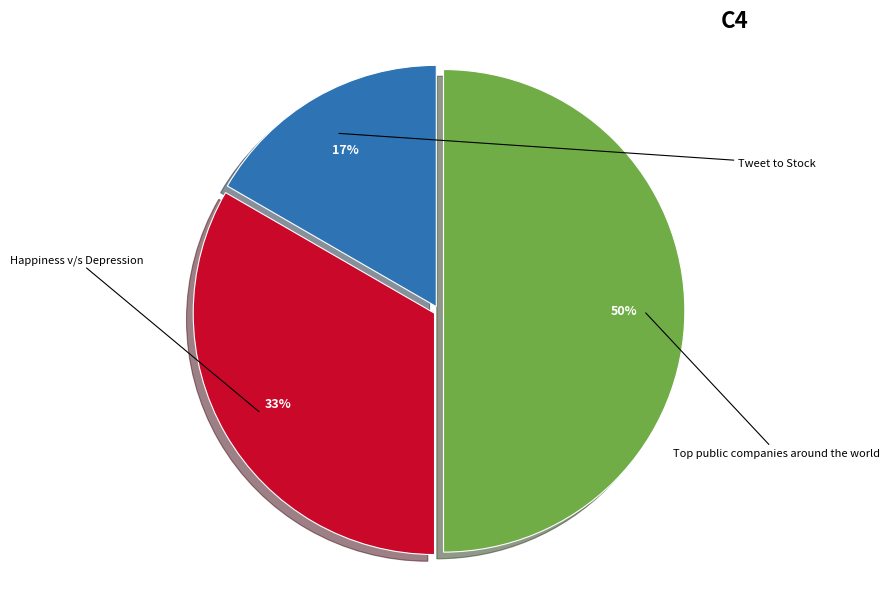

The Tweet to Stock slice represents 5% of the pie. True or false?

False